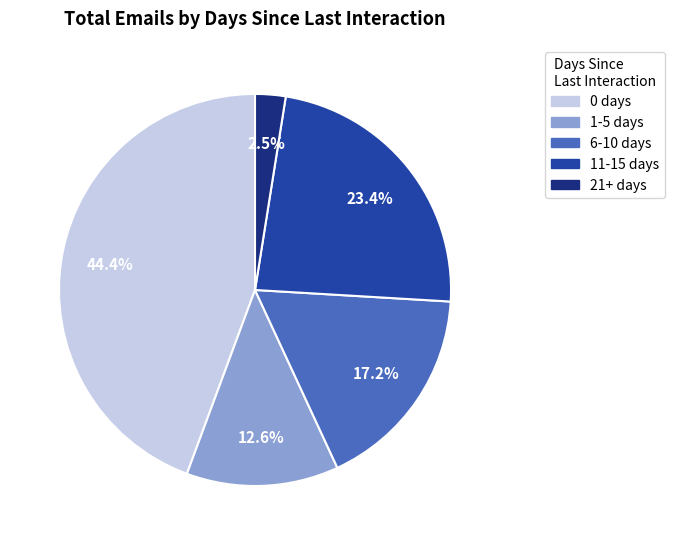

How many segments does this pie chart have?

5